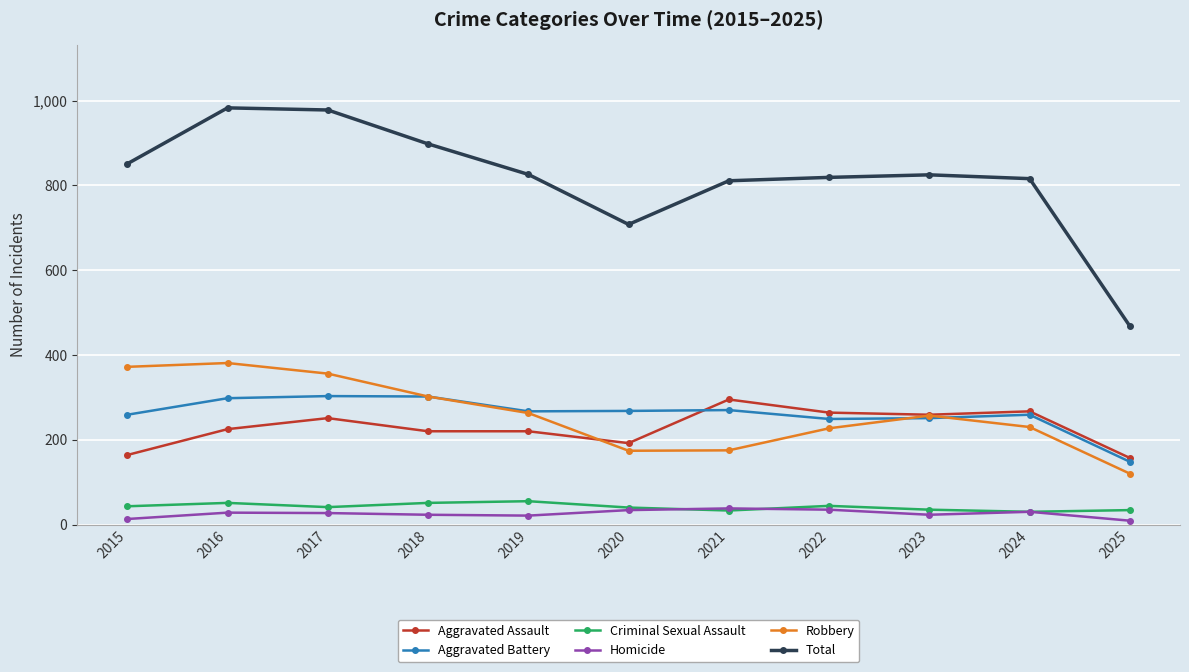

True or false: Aggravated Assault has a value of 267 at 2024.

True